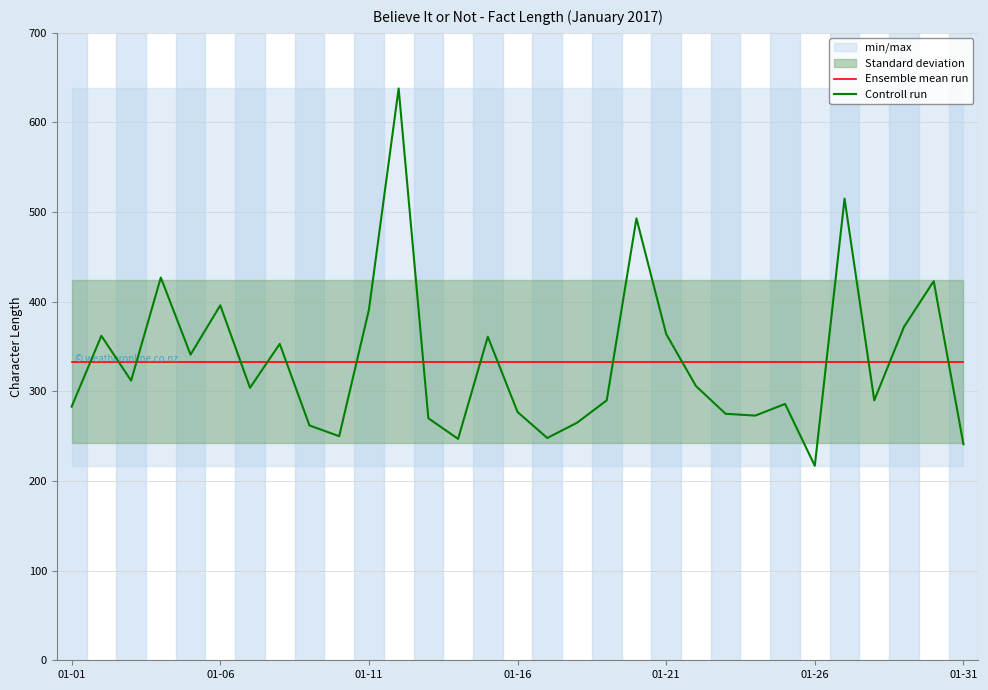

What is the minimum value for Ensemble mean run?

333.3